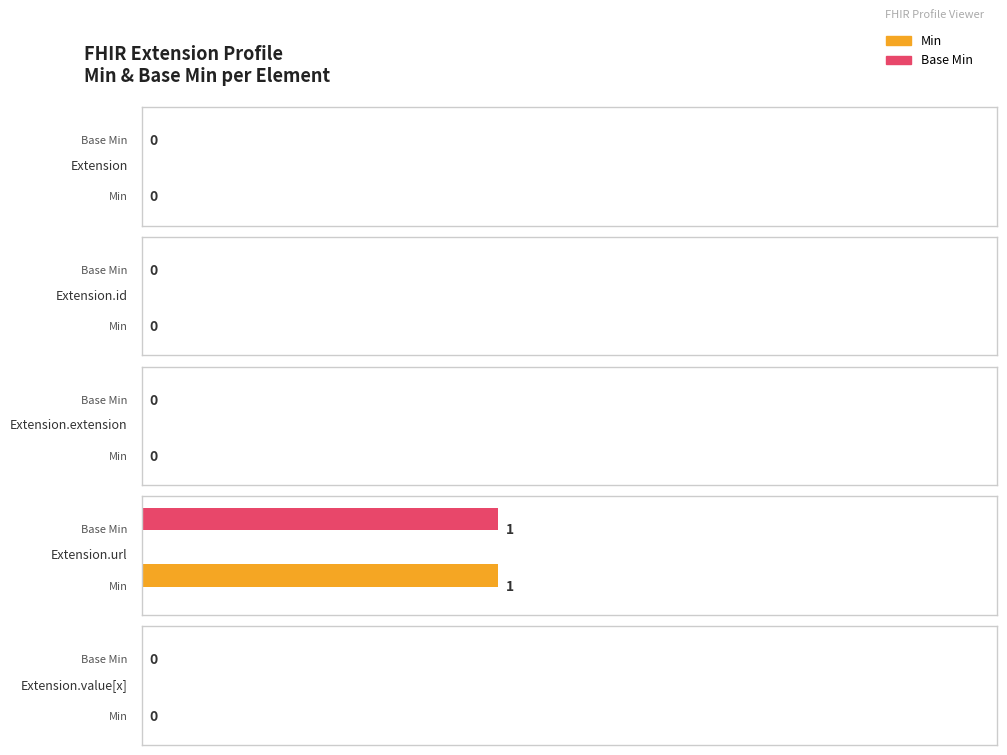

What is the maximum value shown in the chart?

1